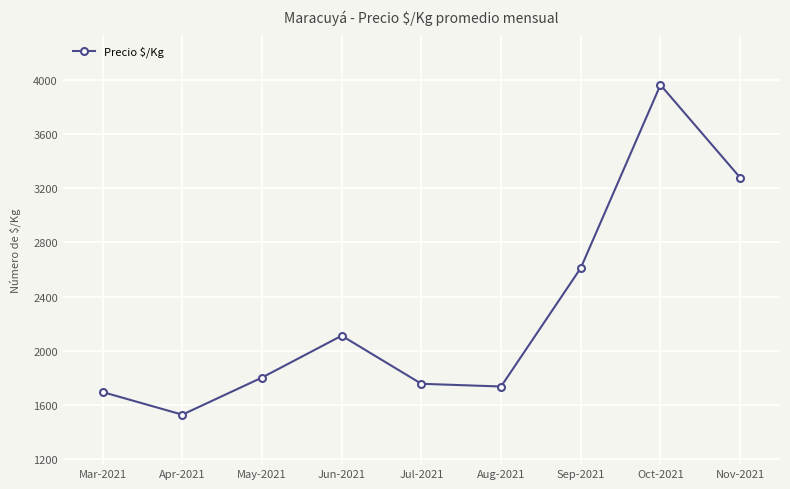

Which label corresponds to the largest value in the chart?

Oct-2021